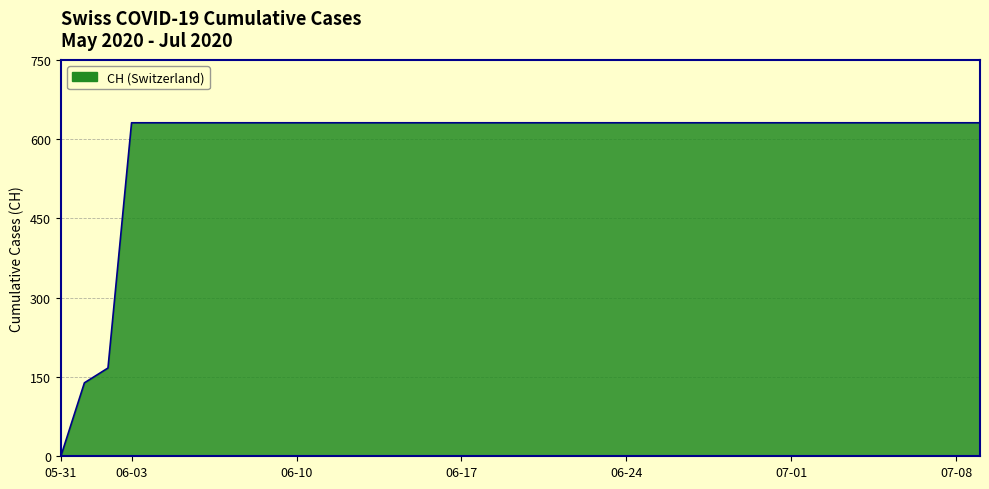

What is the difference between the maximum and minimum values?

631